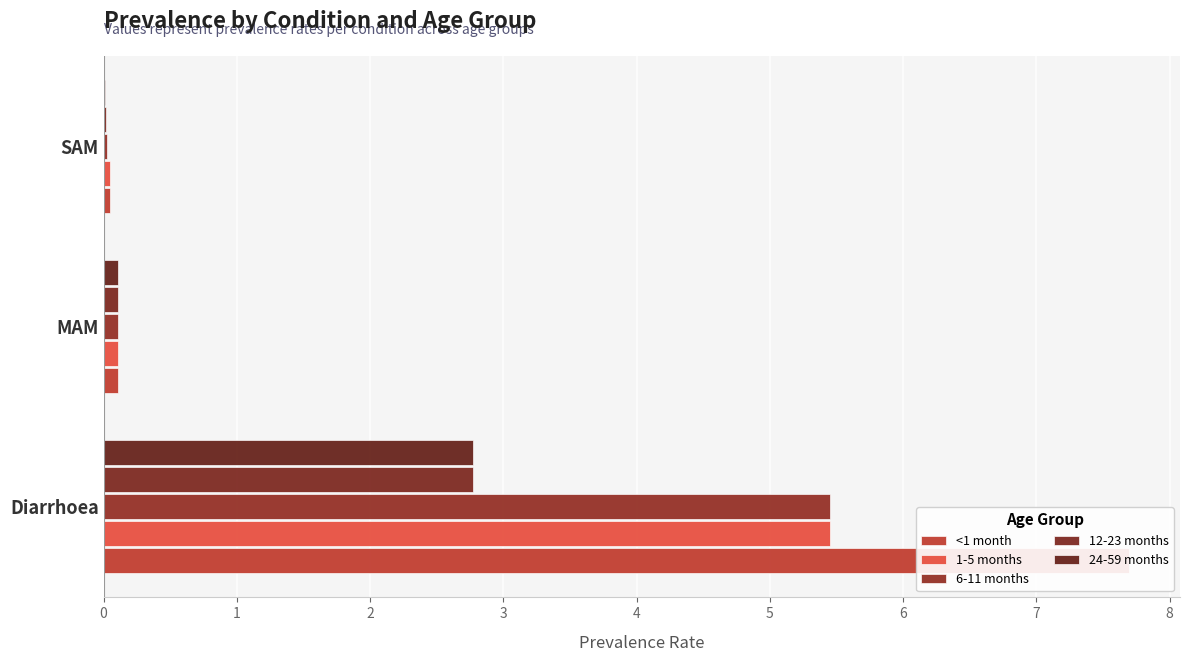

What is the greatest value displayed?

7.7